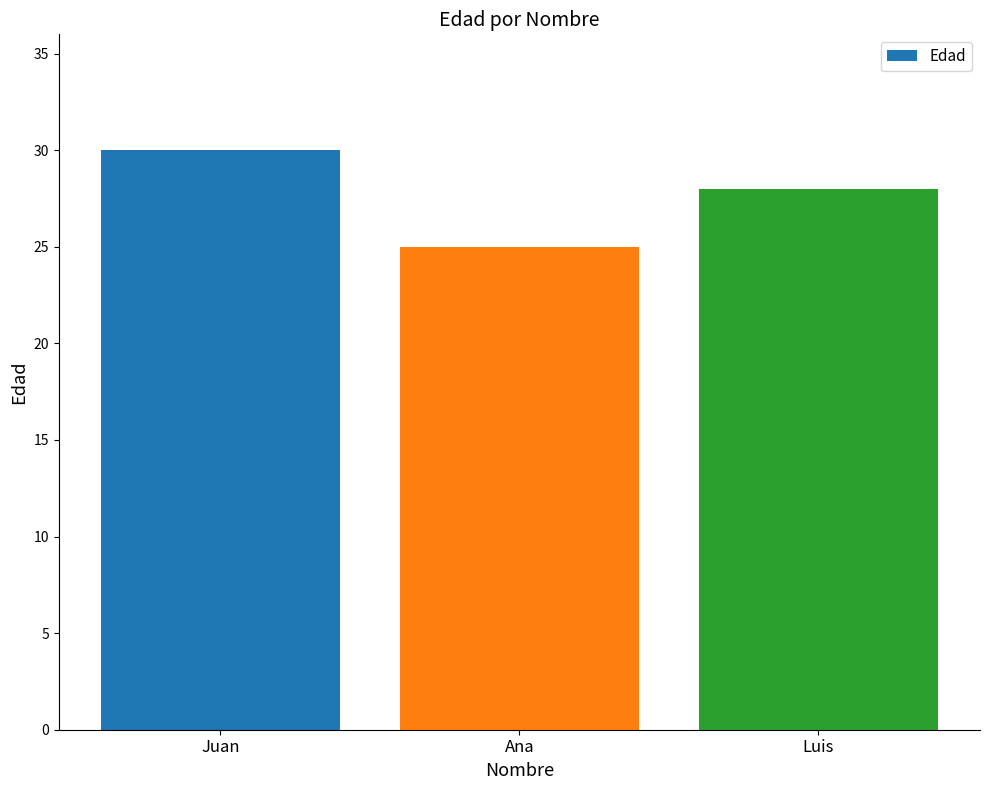

Reading left to right, what are all the values shown in this chart?

Juan=30	Ana=25	Luis=28